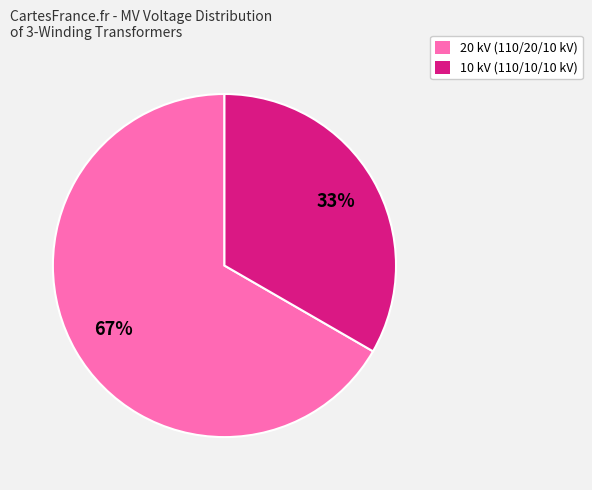

To the nearest percent, what is the average slice percentage?

50%